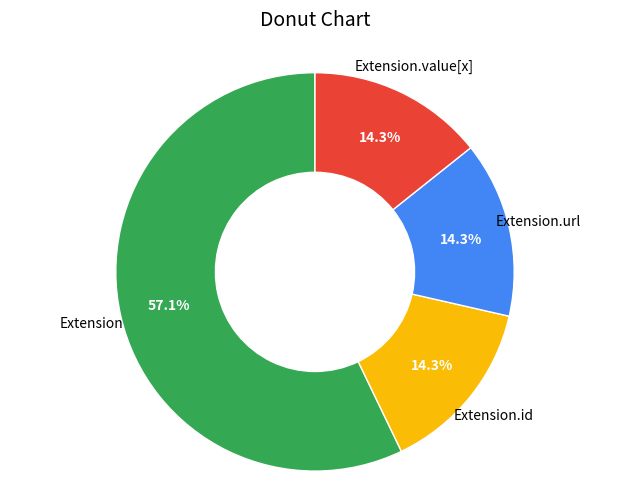

Is there a majority slice in this chart?

Yes